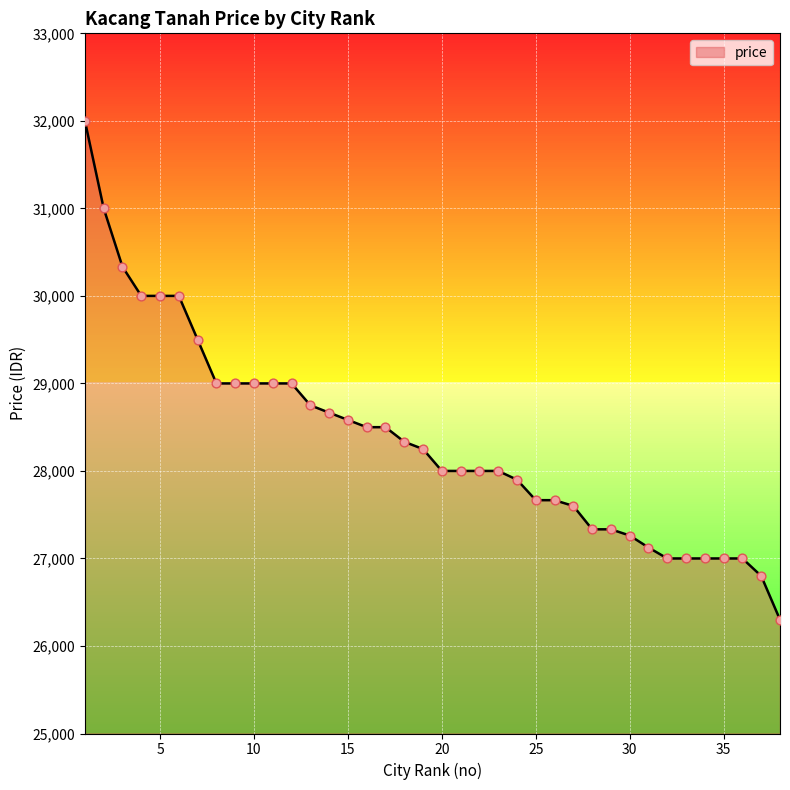

What is the smallest value displayed?

26300